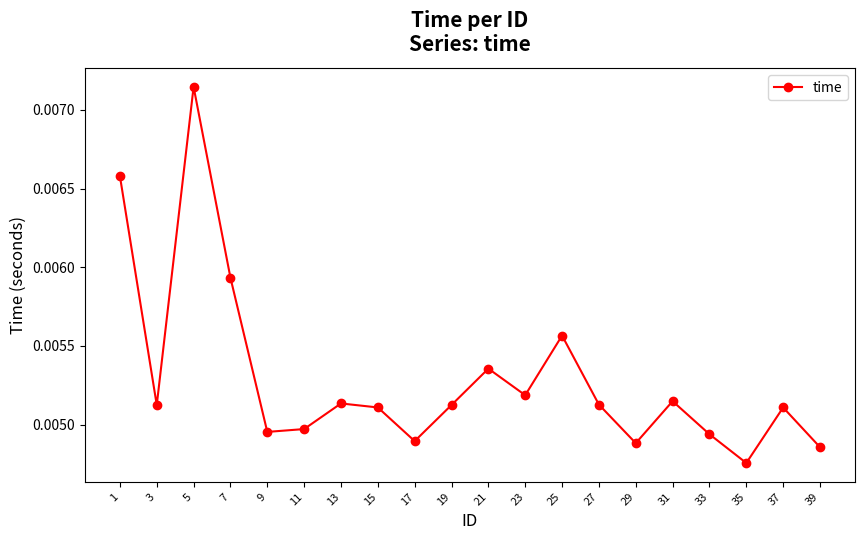

At which category does the data reach its first local valley?

3